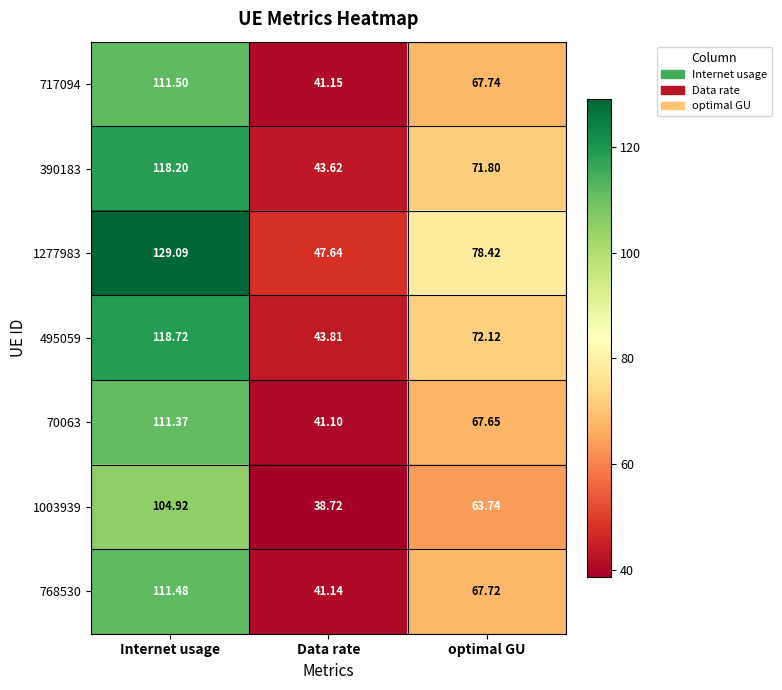

Rank the categories by 768530 value from lowest to highest.

Data rate, optimal GU, Internet usage